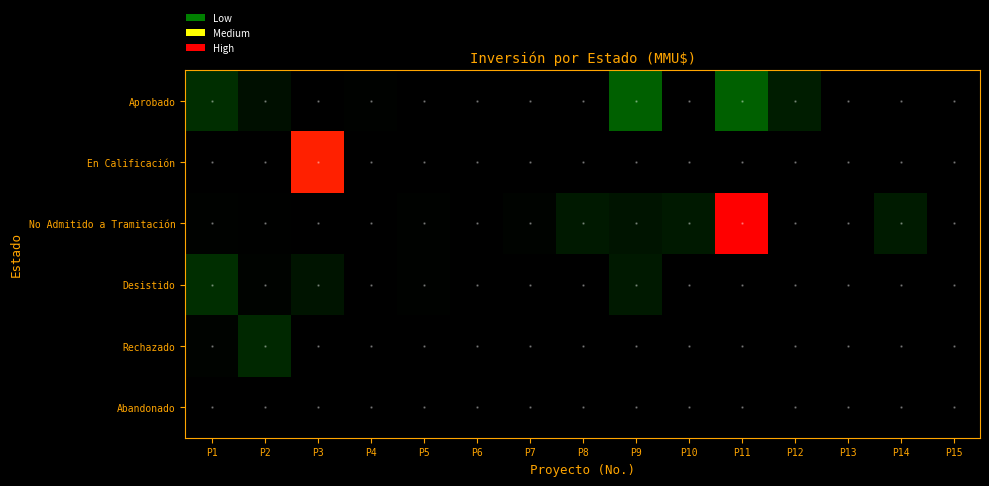

At which category does the chart reach its peak across all series?

P11